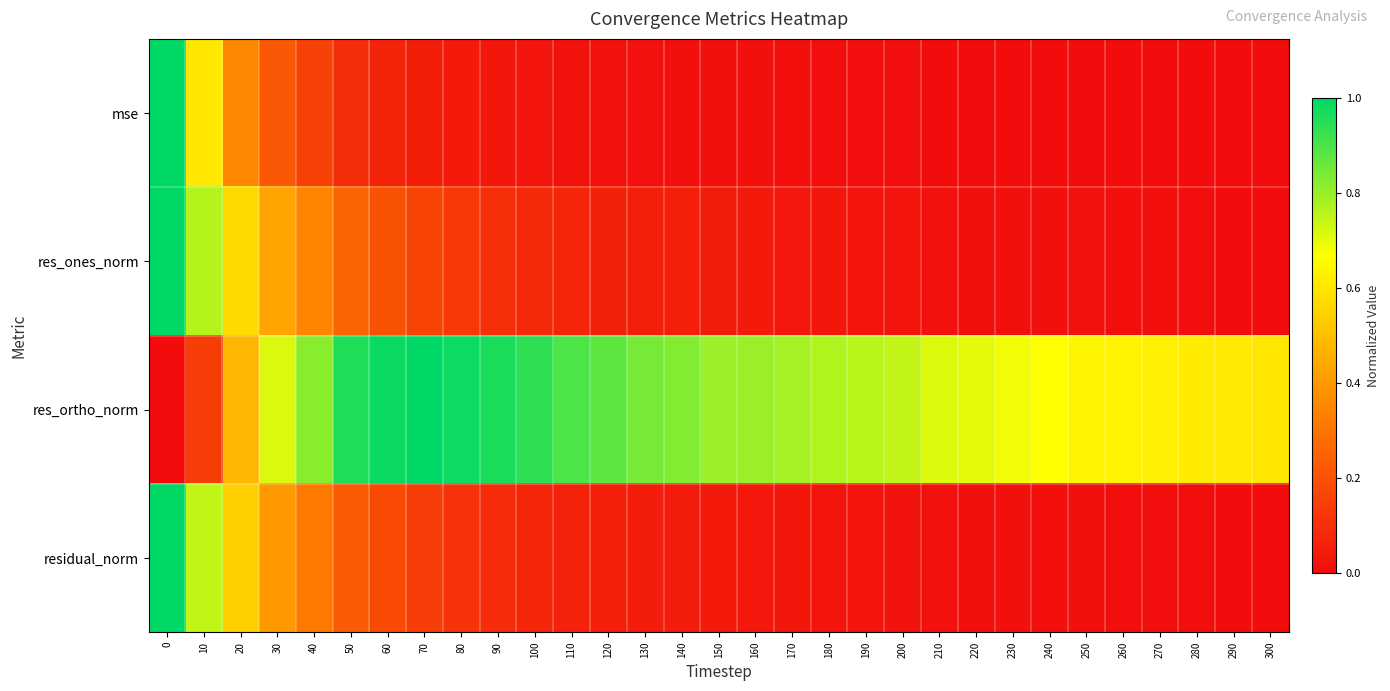

Reading left to right, list all the values displayed in this chart.

mse: 0=1.0	10=0.6	20=0.4	30=0.2	40=0.2	50=0.1	60=0.1	70=0.1	80=0.0	90=0.0	100=0.0	110=0.0	120=0.0	130=0.0	140=0.0	150=0.0	160=0.0	170=0.0	180=0.0	190=0.0	200=0.0	210=0.0	220=0.0	230=0.0	240=0.0	250=0.0	260=0.0	270=0.0	280=0.0	290=0.0	300=0.0
res_ones_norm: 0=1.0	10=0.8	20=0.6	30=0.4	40=0.3	50=0.3	60=0.2	70=0.2	80=0.1	90=0.1	100=0.1	110=0.1	120=0.1	130=0.1	140=0.1	150=0.0	160=0.0	170=0.0	180=0.0	190=0.0	200=0.0	210=0.0	220=0.0	230=0.0	240=0.0	250=0.0	260=0.0	270=0.0	280=0.0	290=0.0	300=0.0
res_ortho_norm: 0=0.0	10=0.1	20=0.5	30=0.7	40=0.8	50=1.0	60=1.0	70=1.0	80=1.0	90=1.0	100=0.9	110=0.9	120=0.9	130=0.8	140=0.8	150=0.8	160=0.8	170=0.8	180=0.8	190=0.8	200=0.7	210=0.7	220=0.7	230=0.7	240=0.7	250=0.6	260=0.6	270=0.6	280=0.6	290=0.6	300=0.6
residual_norm: 0=1.0	10=0.7	20=0.5	30=0.4	40=0.3	50=0.2	60=0.2	70=0.1	80=0.1	90=0.1	100=0.1	110=0.1	120=0.1	130=0.0	140=0.0	150=0.0	160=0.0	170=0.0	180=0.0	190=0.0	200=0.0	210=0.0	220=0.0	230=0.0	240=0.0	250=0.0	260=0.0	270=0.0	280=0.0	290=0.0	300=0.0